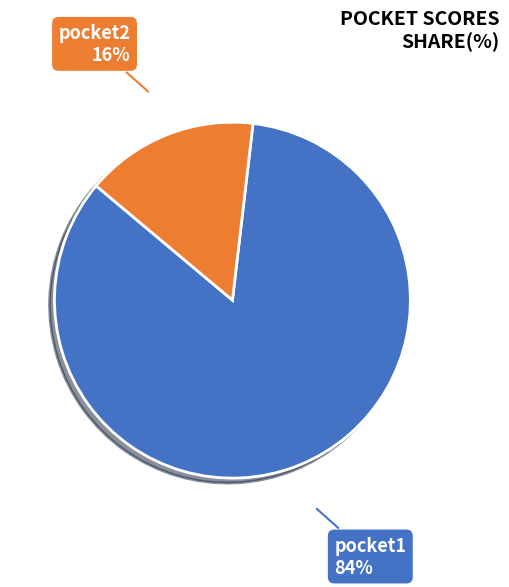

Is there any slice that represents more than half of the pie?

Yes